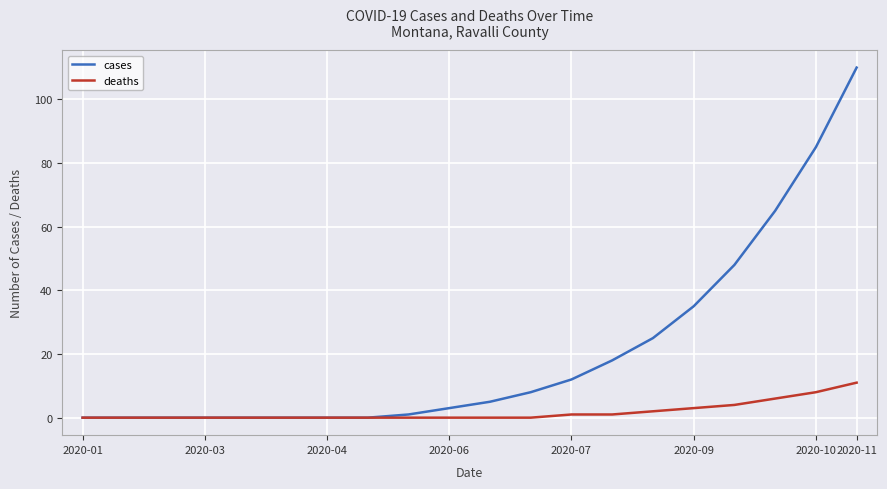

What is the maximum value shown in the chart?

110